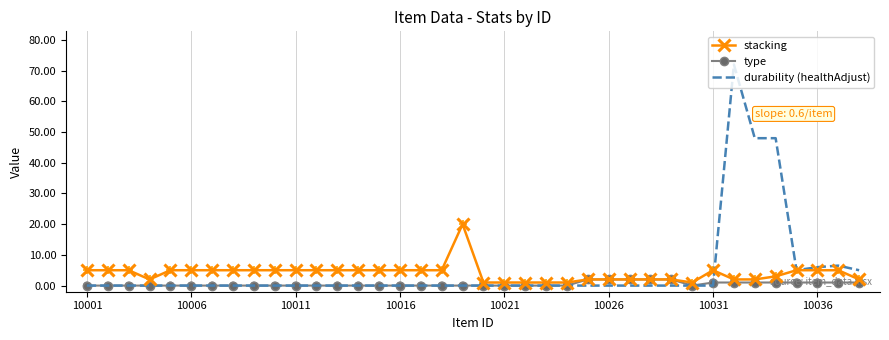

At how many categories does at least one series exceed 4?

26